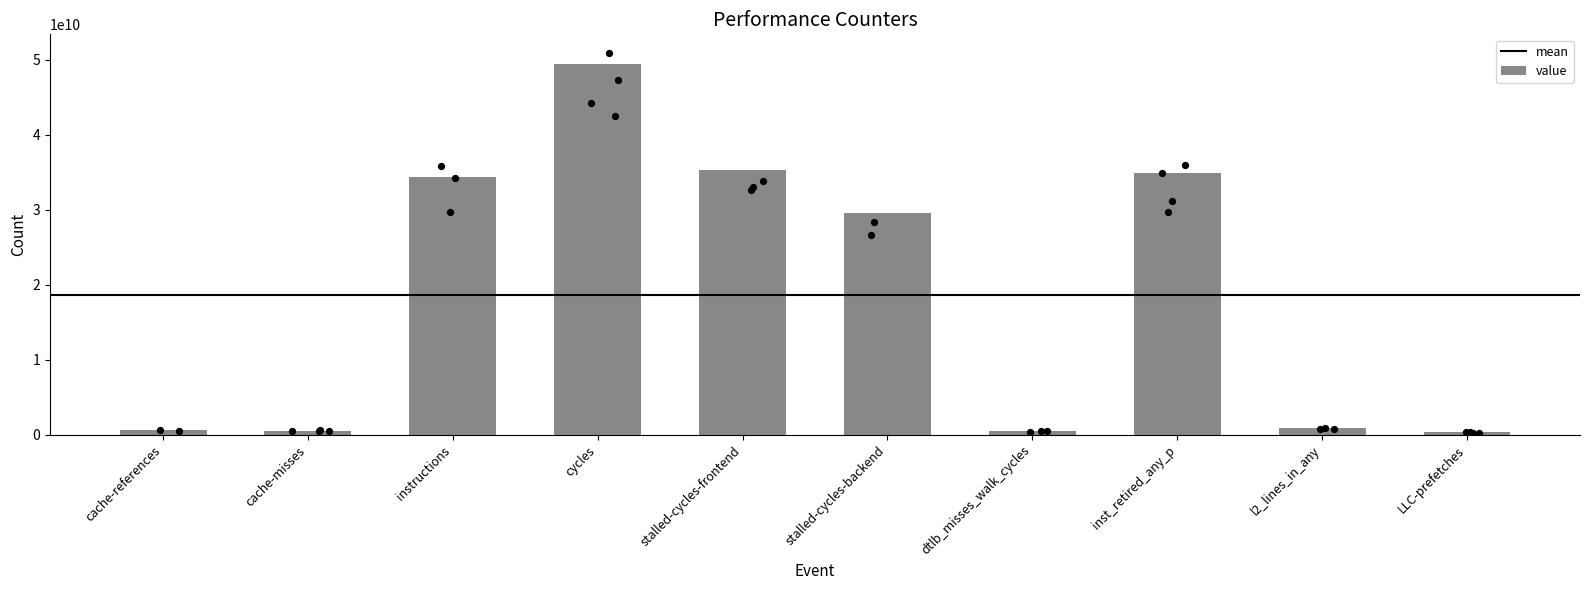

What is the change in value from cache-misses to l2_lines_in_any?

+328097924